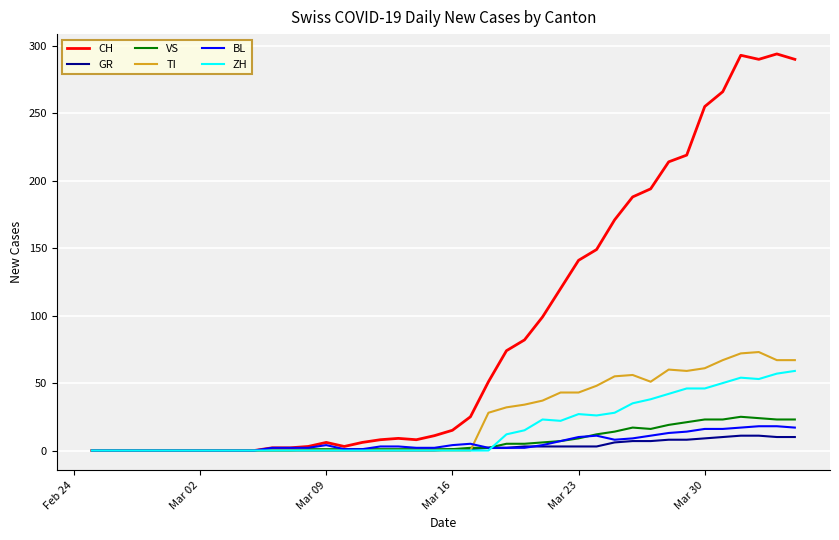

What is the highest value of the ZH series?

59